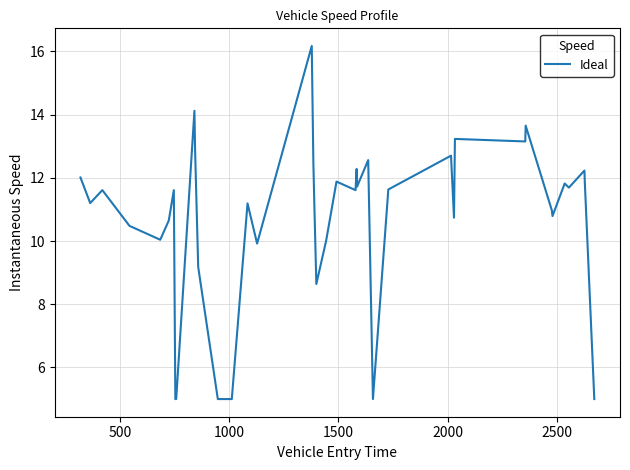

What is the difference between the maximum and minimum values?

11.2